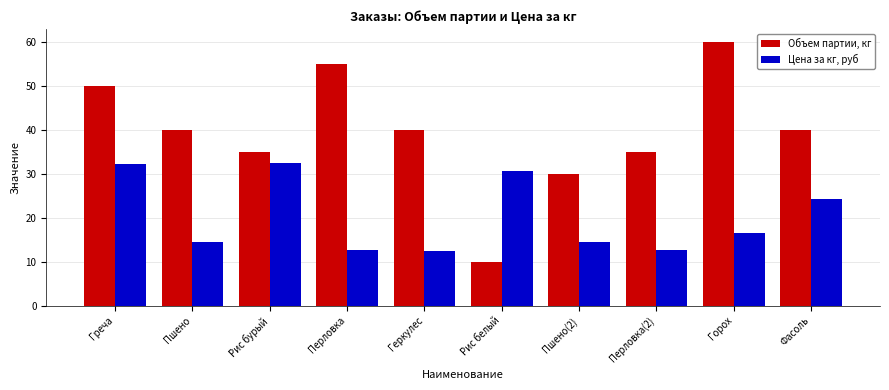

How many series are shown in this chart?

2